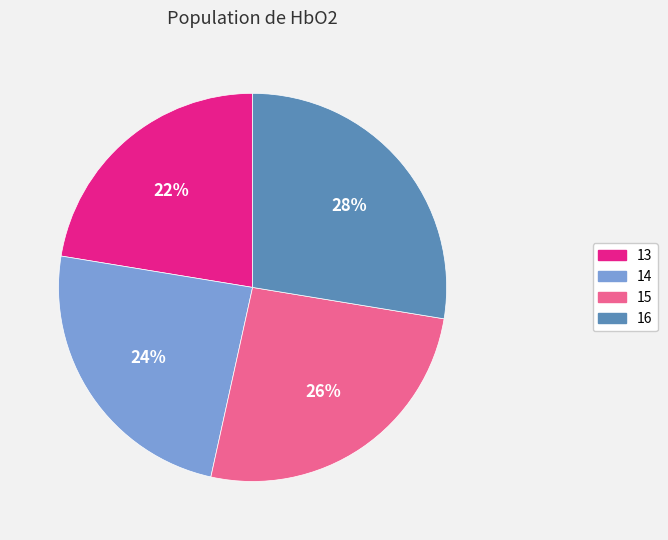

Approximately how many times larger is the value at 15 compared to 14?

1.1